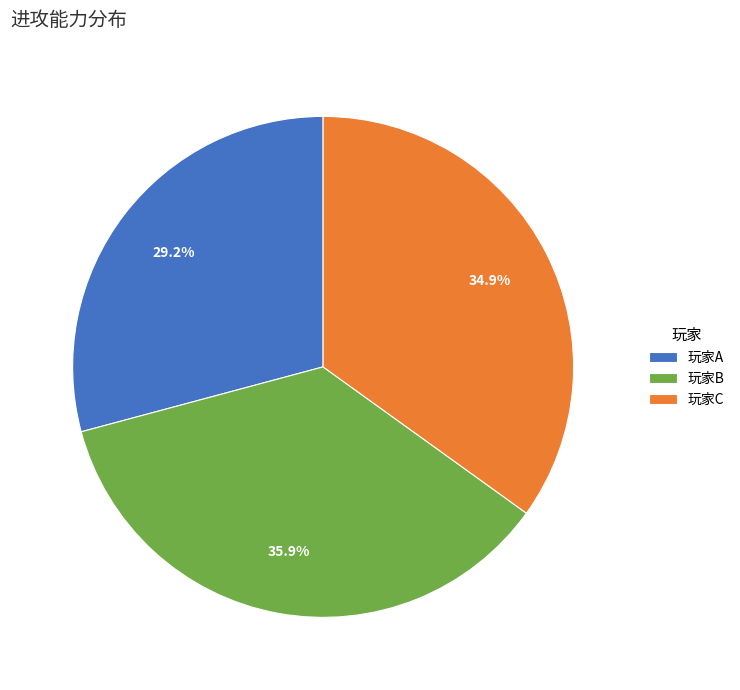

To the nearest percent, what is the difference between the 玩家B and 玩家C slice percentages?

1%